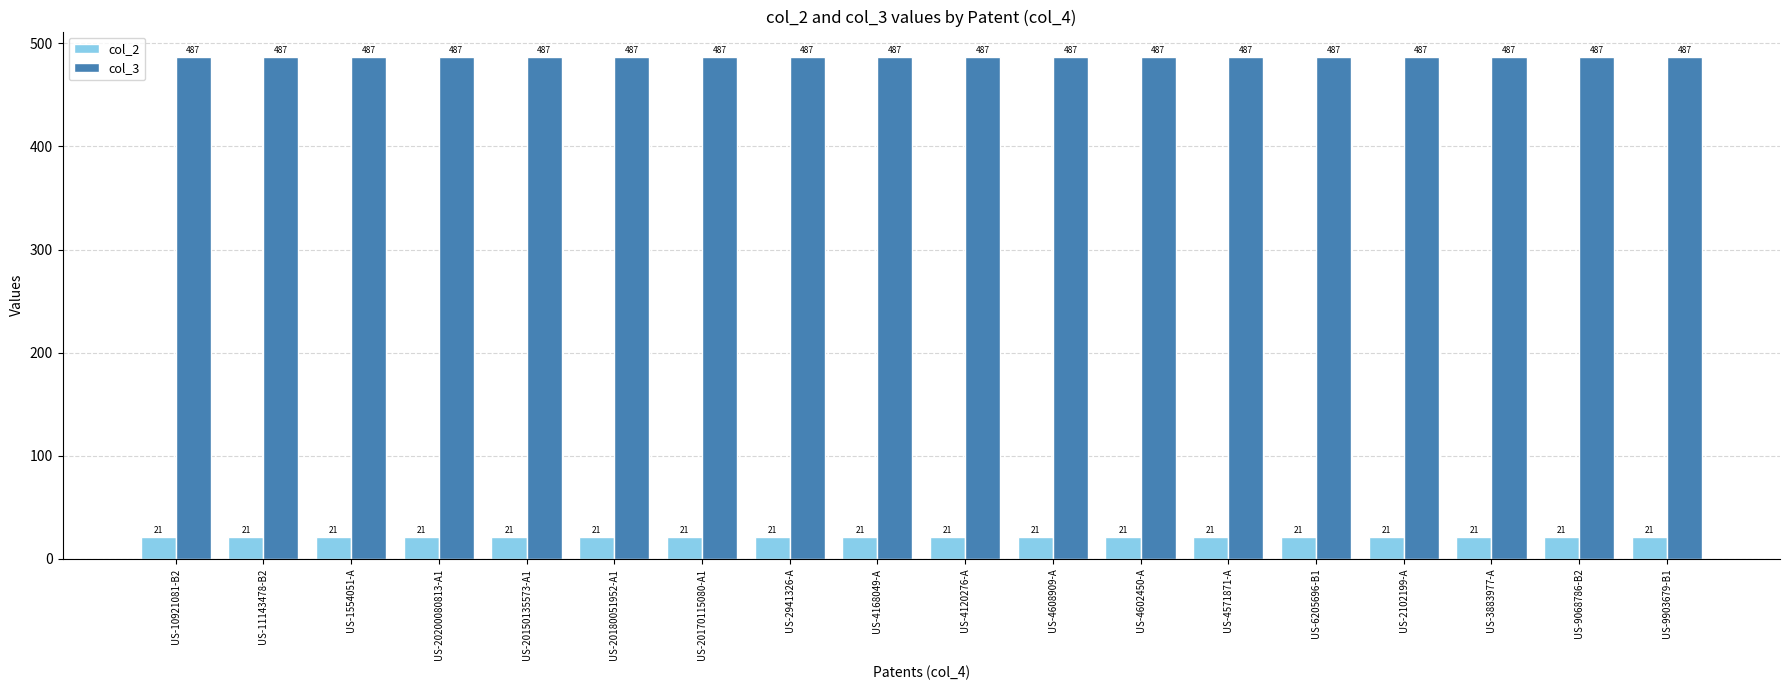

Rank the series by their maximum value, from highest to lowest.

col_3, col_2